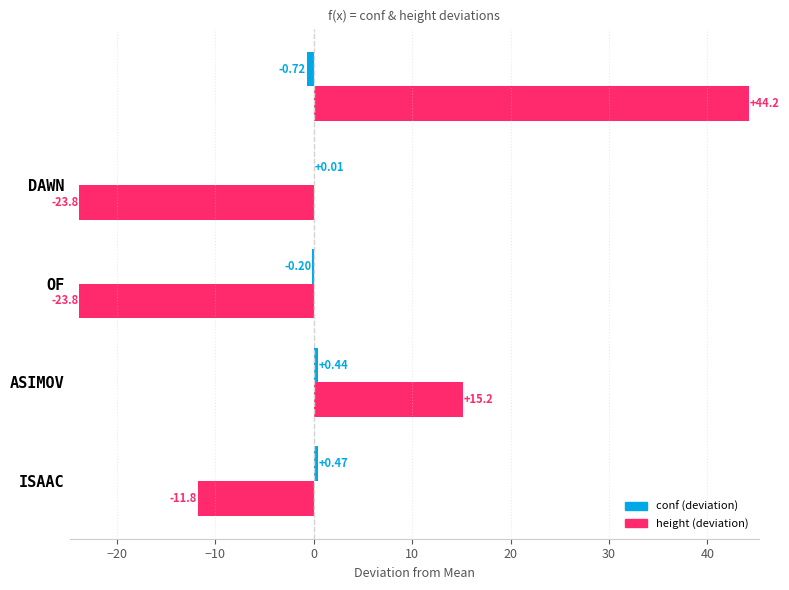

Count the number of categories in the chart.

5